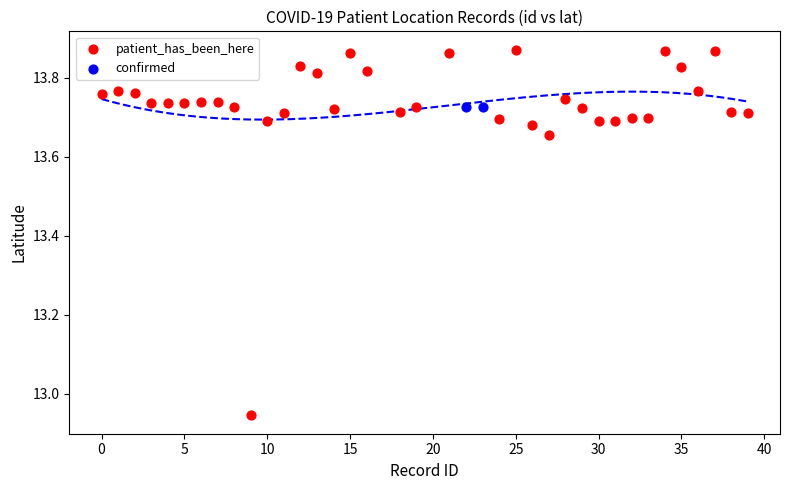

What are all the series names shown in the legend?

patient_has_been_here, confirmed